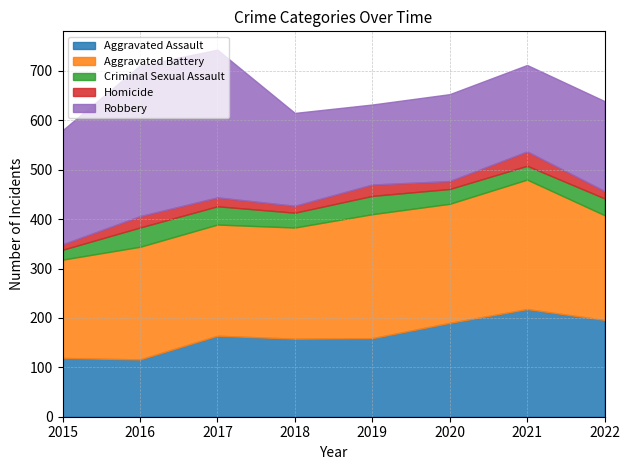

What is the spread (max minus min) of values at 2016?

282